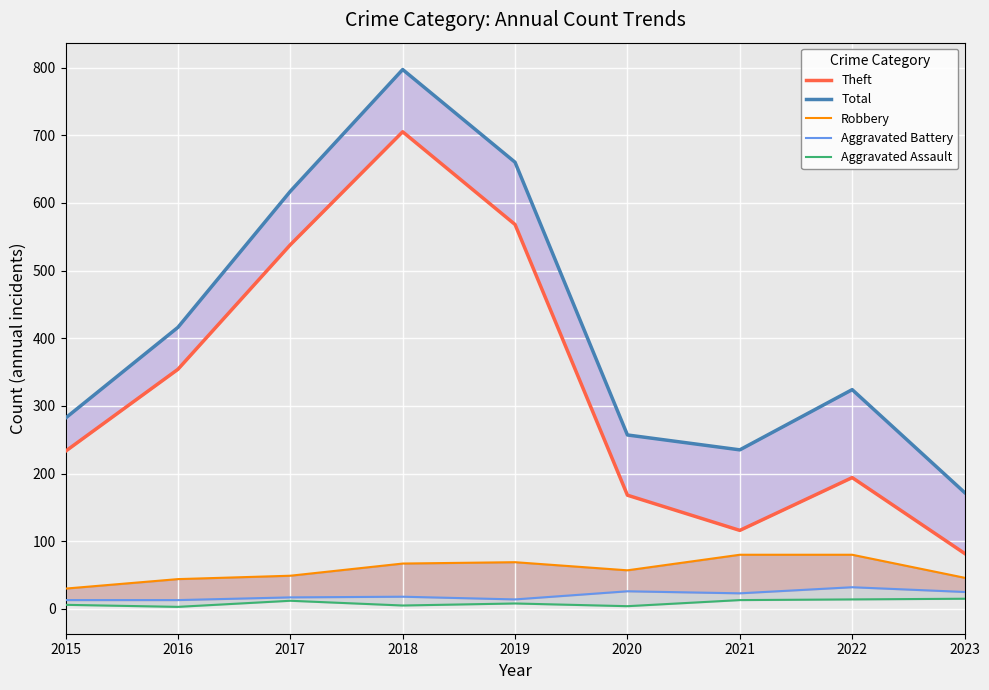

True or false: Aggravated Assault and Total cross at least once.

False